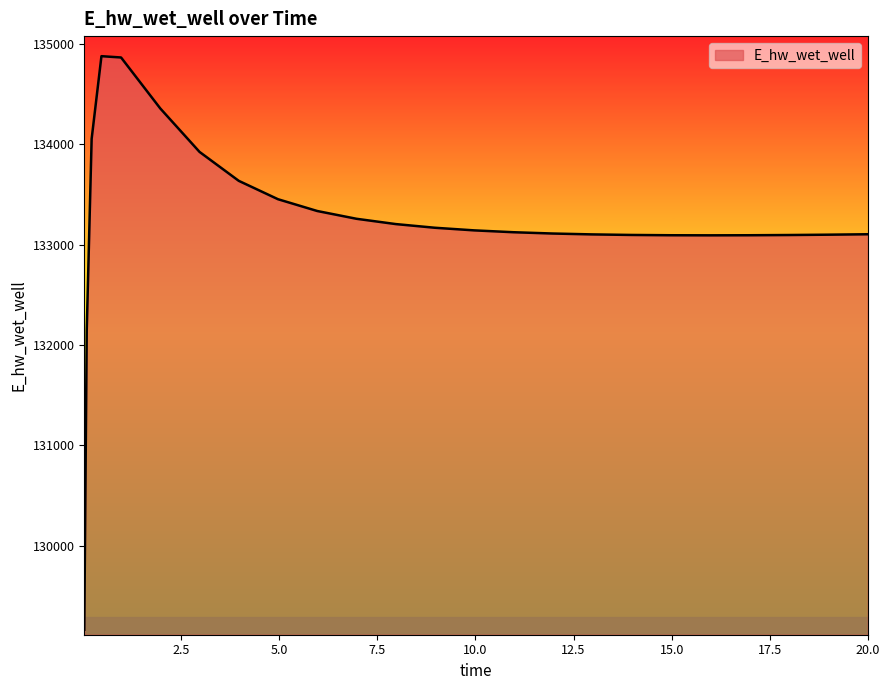

What is the maximum value shown in the chart?

134880.2